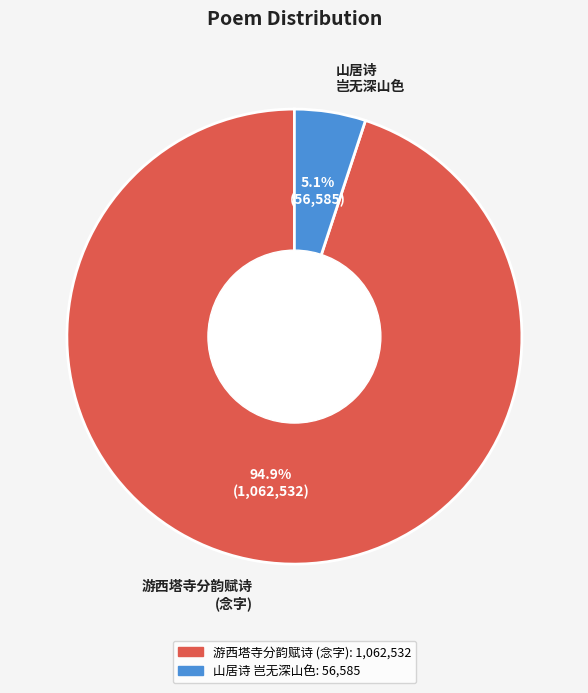

Which slice is the smallest?

山居诗 岂无深山色